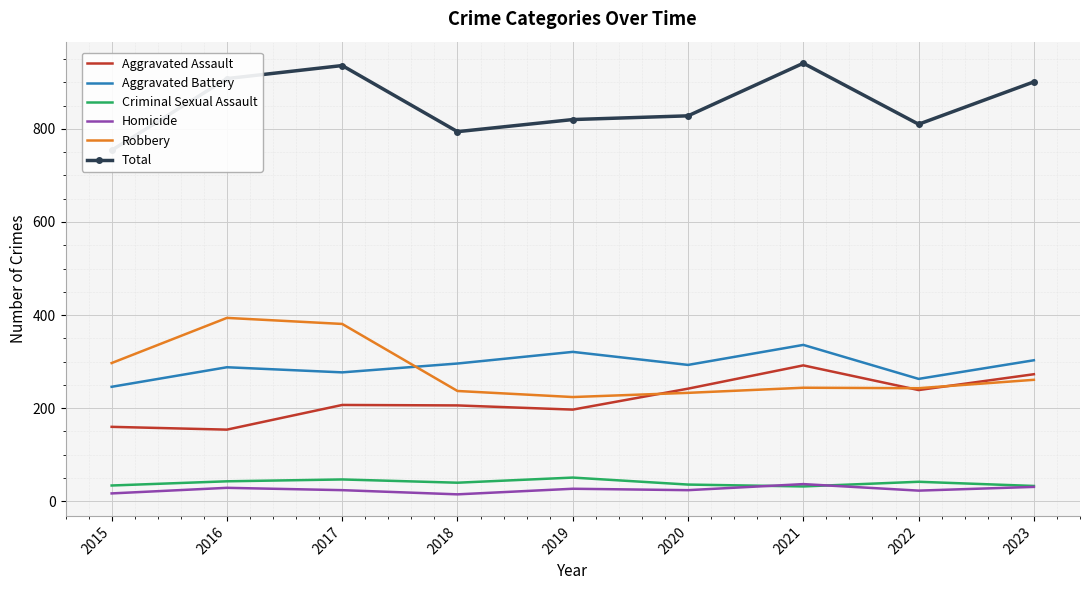

True or false: Total has a value of 828 at 2020.

True